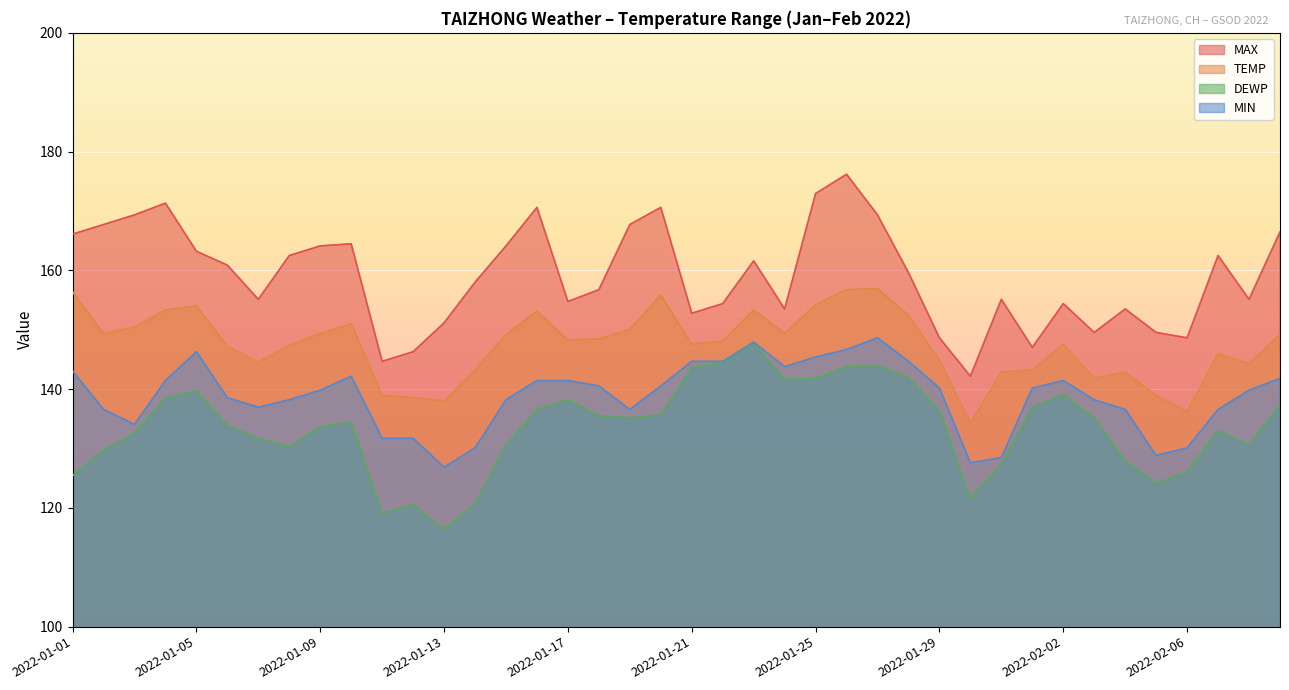

True or false: TEMP and MIN cross at least once.

False